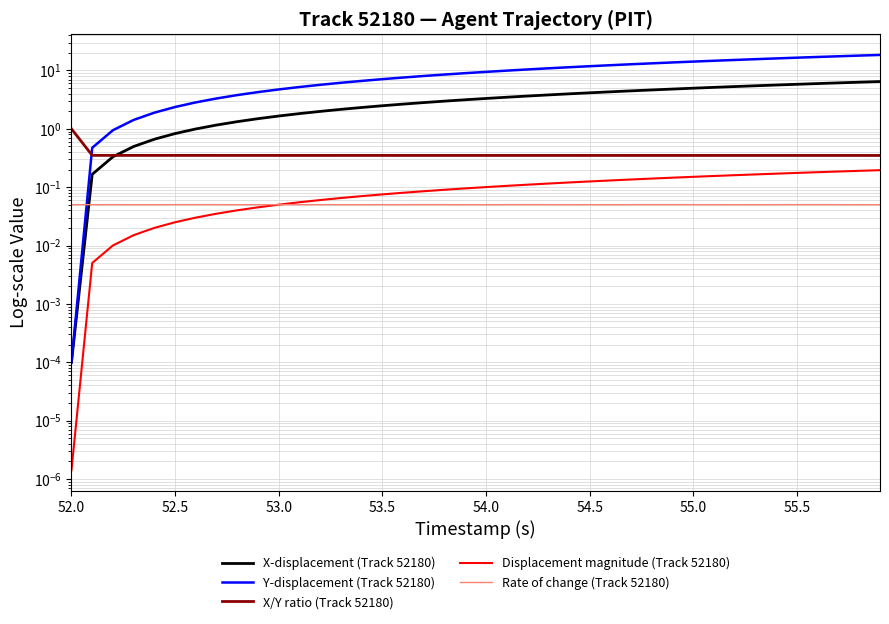

Rank the series by their maximum value, from lowest to highest.

Rate of change (Track 52180), Displacement magnitude (Track 52180), X/Y ratio (Track 52180), X-displacement (Track 52180), Y-displacement (Track 52180)